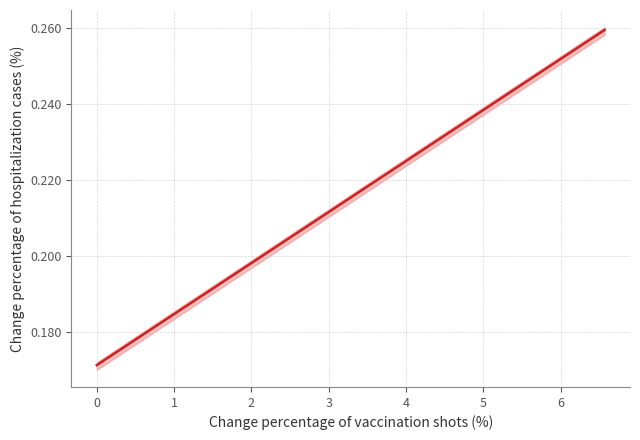

What is the average value?

0.2